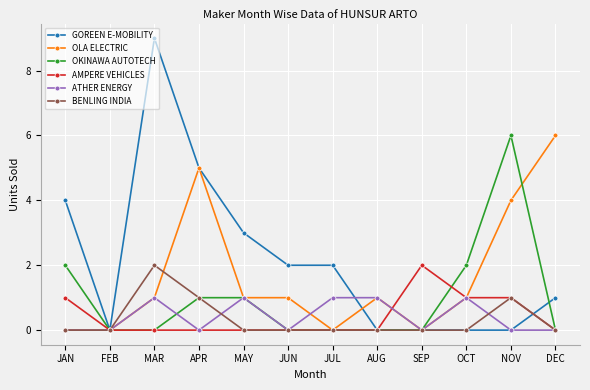

Where is the first local minimum for GOREEN E-MOBILITY?

FEB